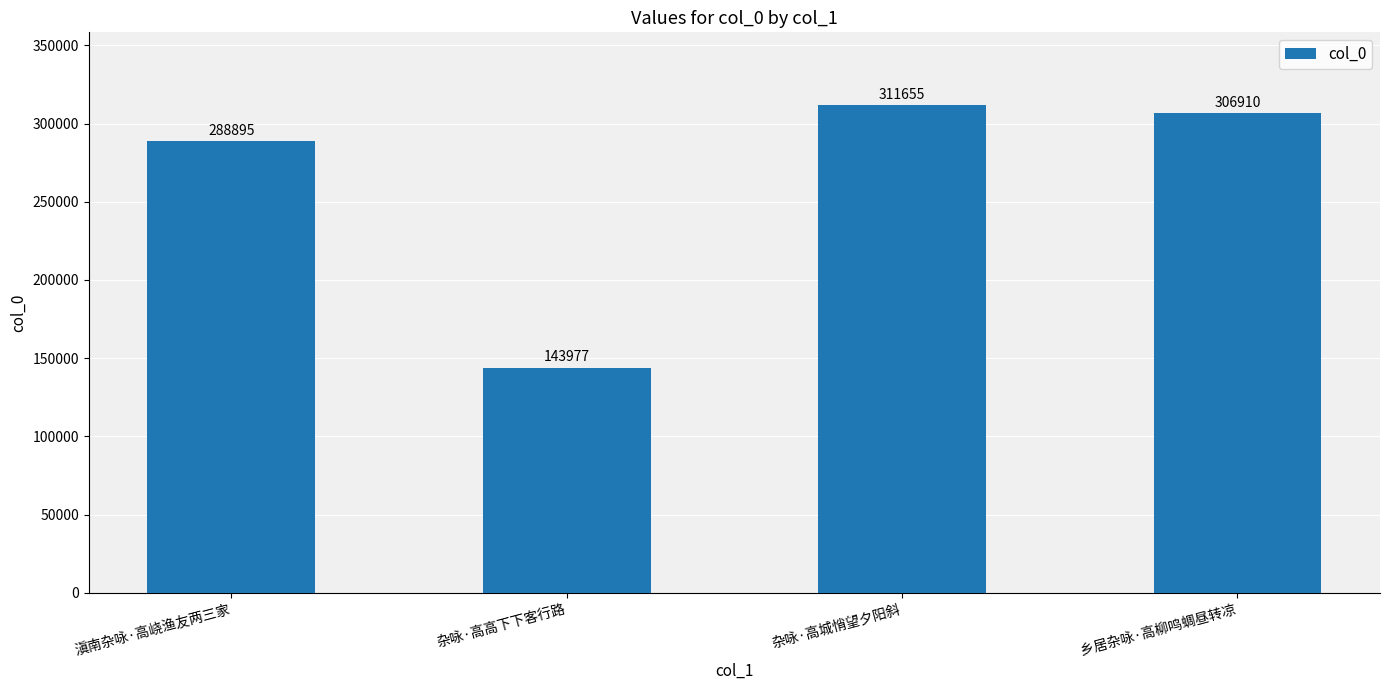

The value at 杂咏·高高下下客行路 is 143977. True or false?

True